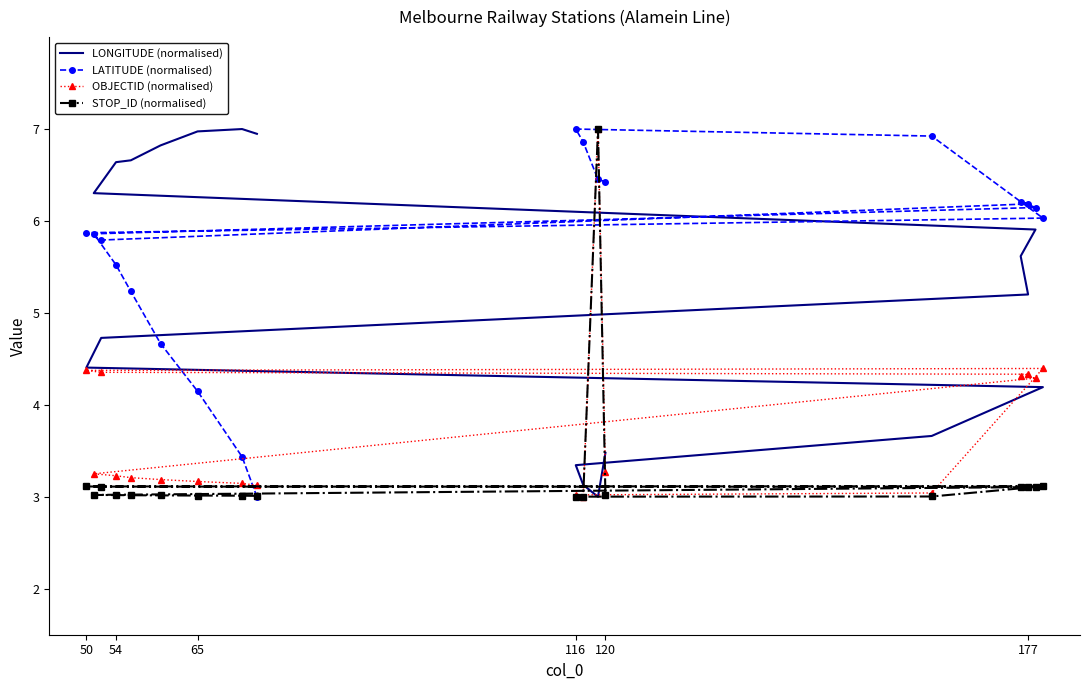

What is the sum of all STOP_ID (normalised) values?

58.8